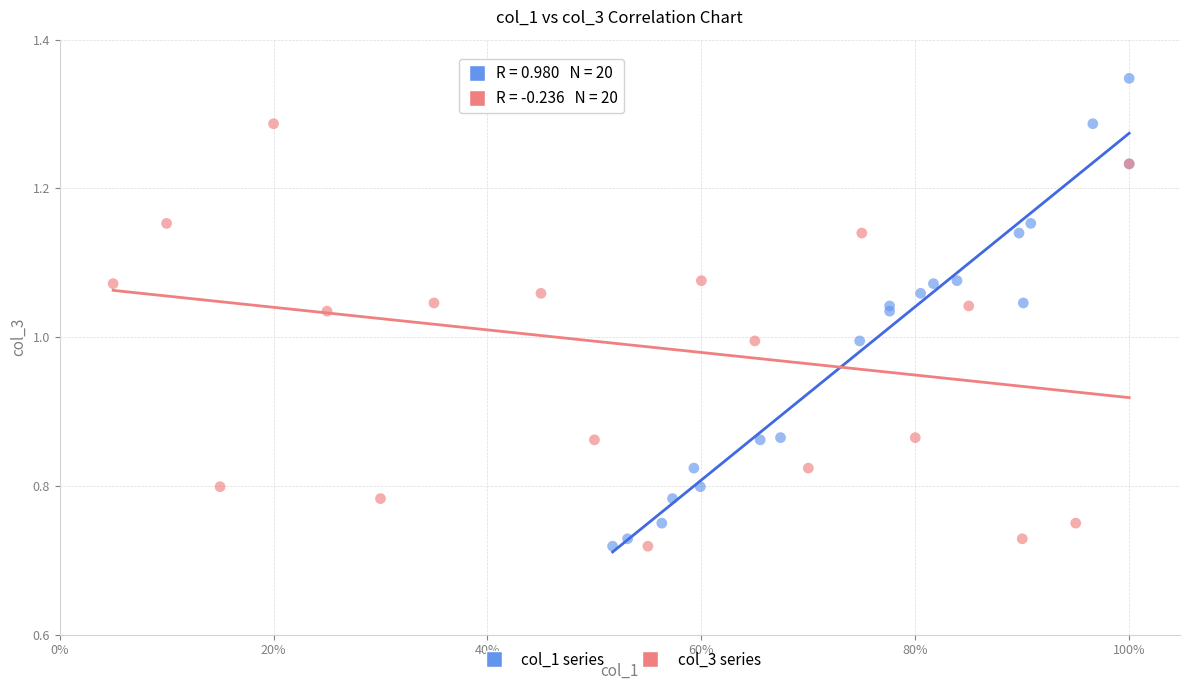

What are all the series names shown in the legend?

col_1 series, col_3 series